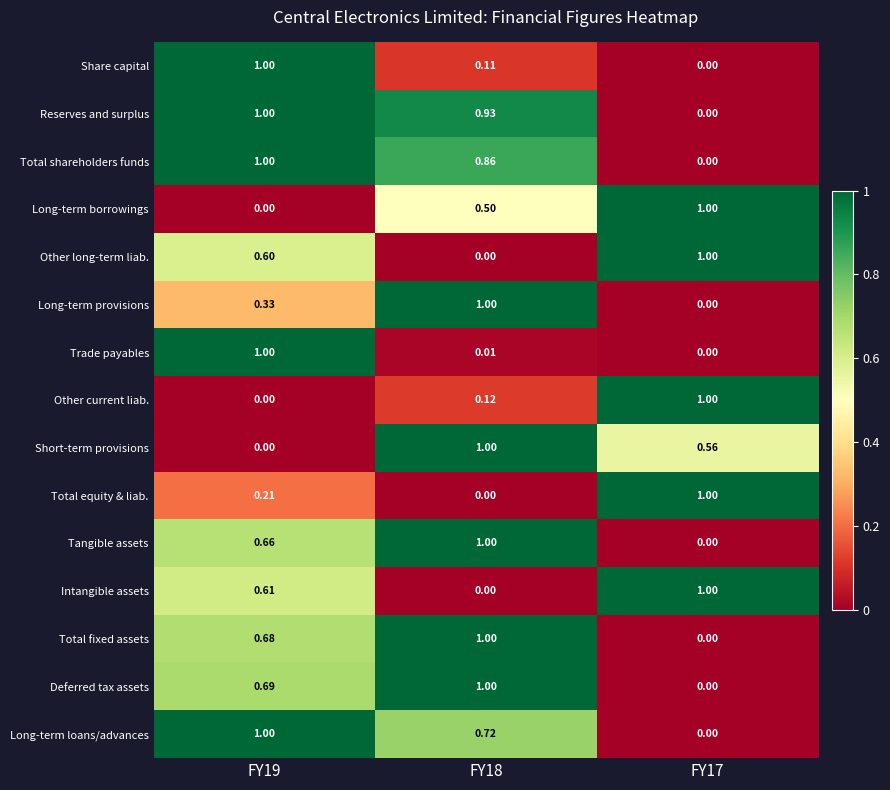

Which series has the largest total across all categories?

Reserves and surplus